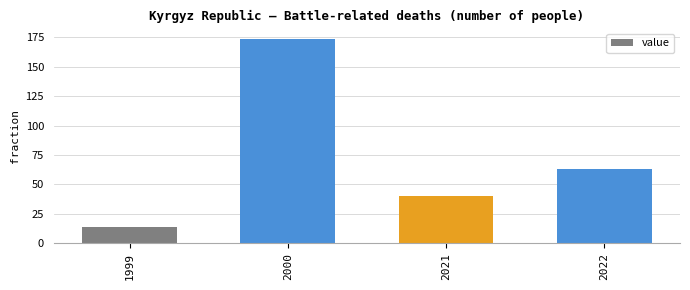

Reading left to right, extract all data points from this chart.

1999=14	2000=174	2021=40	2022=63